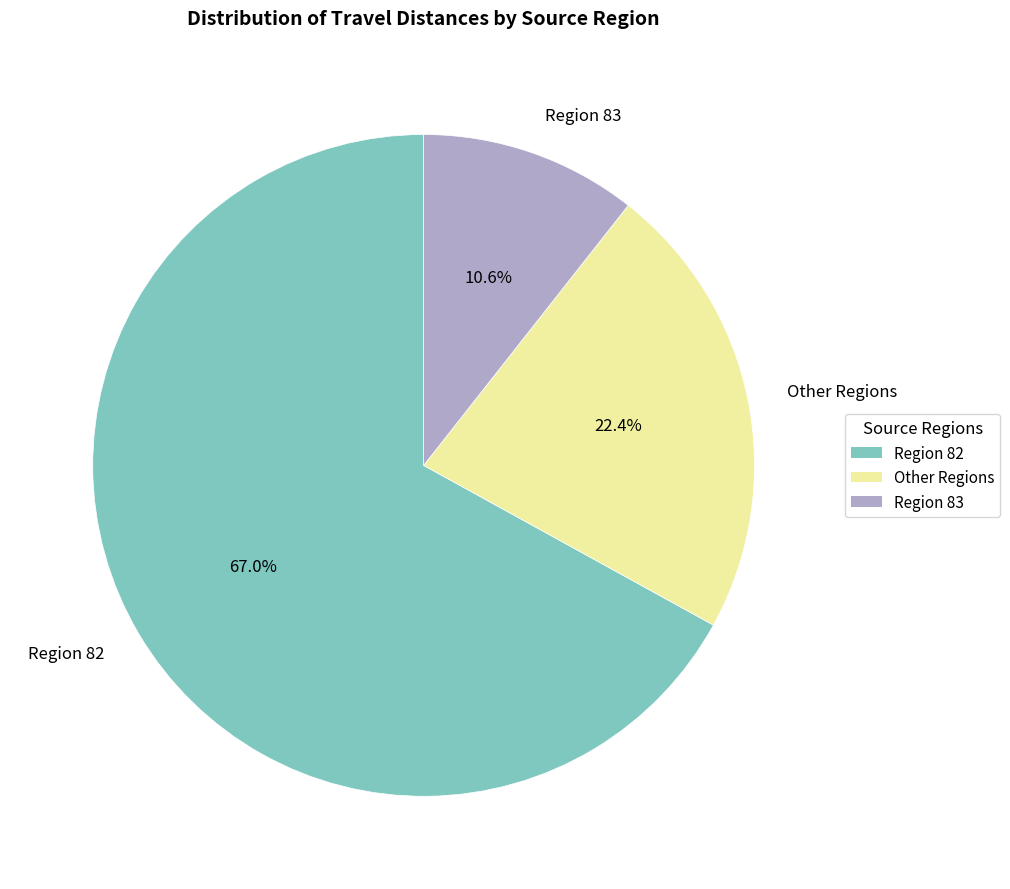

What is the majority slice?

Region 82